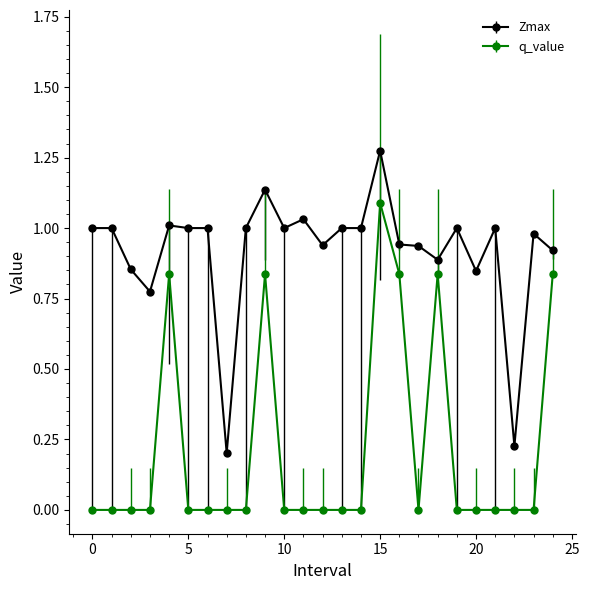

Which series has the largest total across all categories?

Zmax